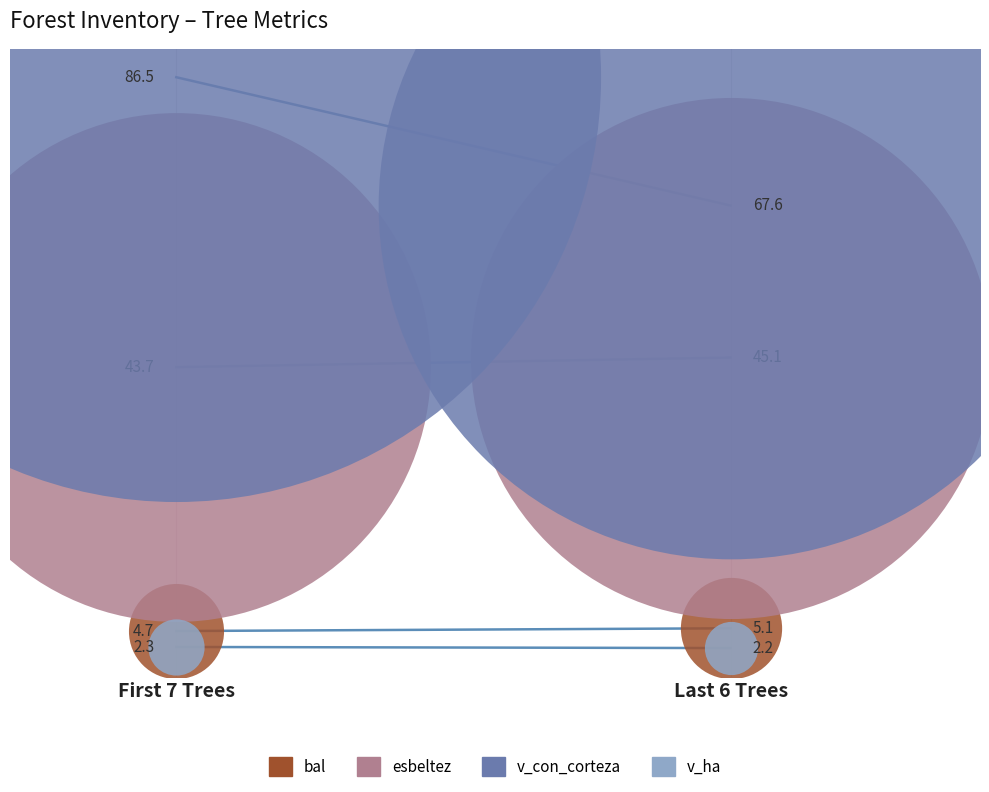

At which category is the sum across all series the highest?

First 7 Trees